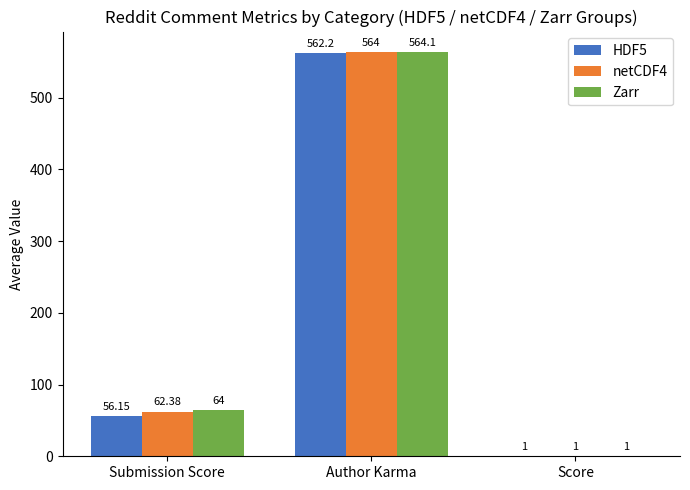

Which label corresponds to the largest value in the chart?

Author Karma